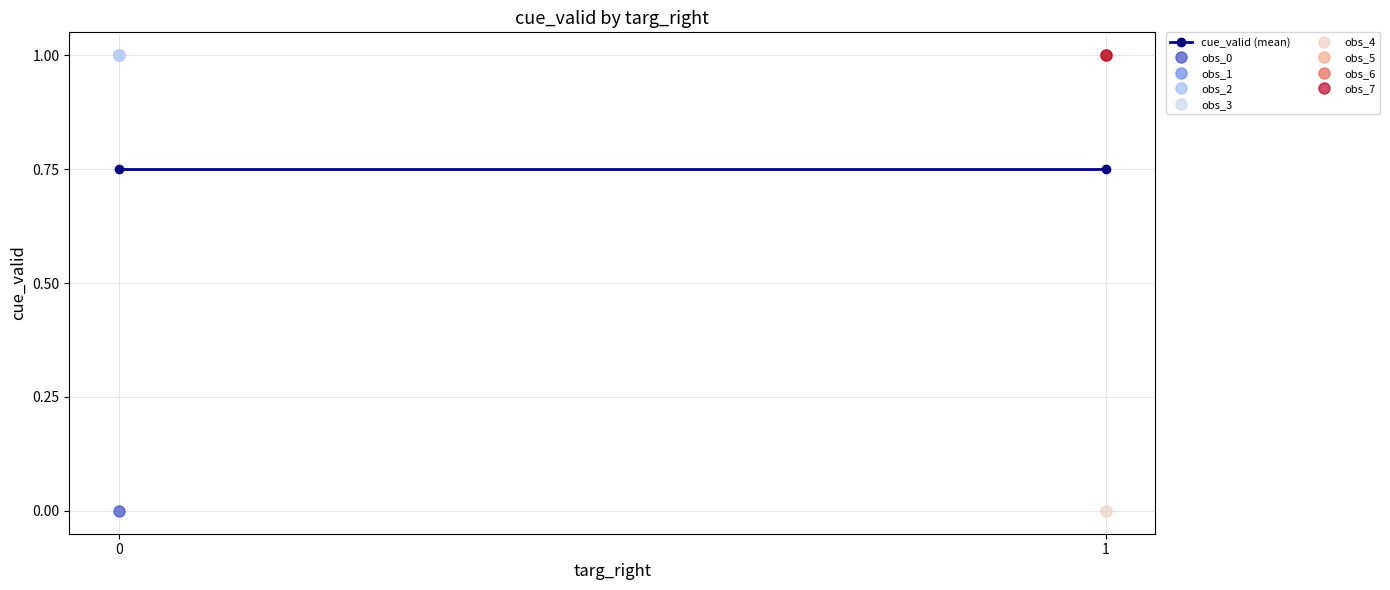

What is the greatest value displayed?

1